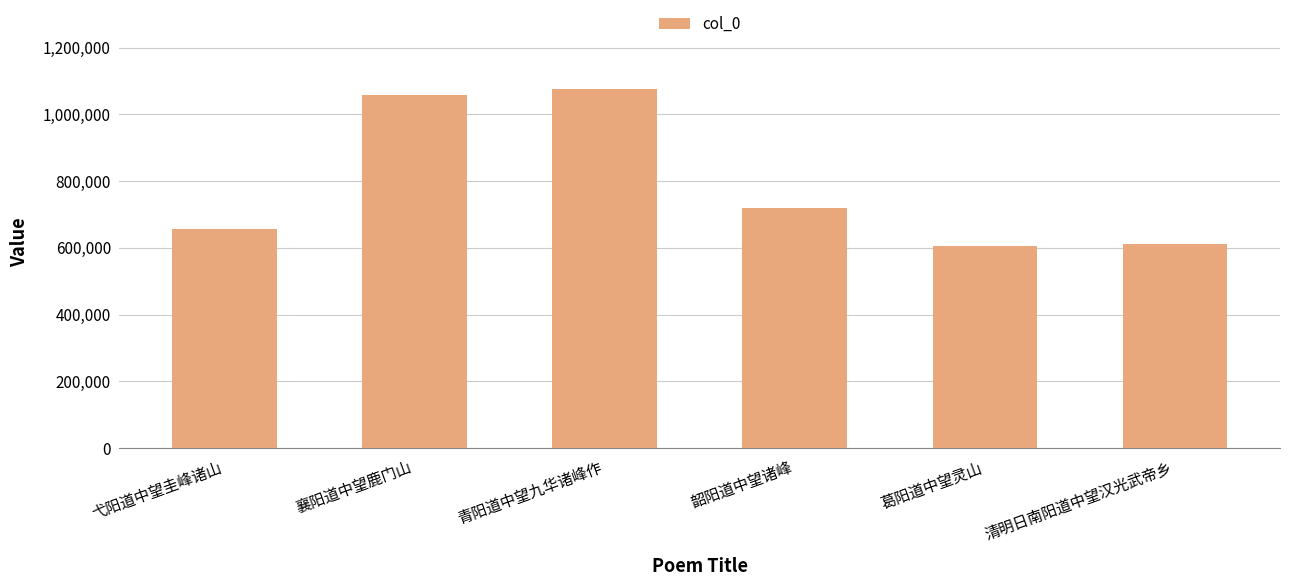

Reading left to right, transcribe all the data shown in this chart.

656044	1058354	1075339	719309	604450	612124